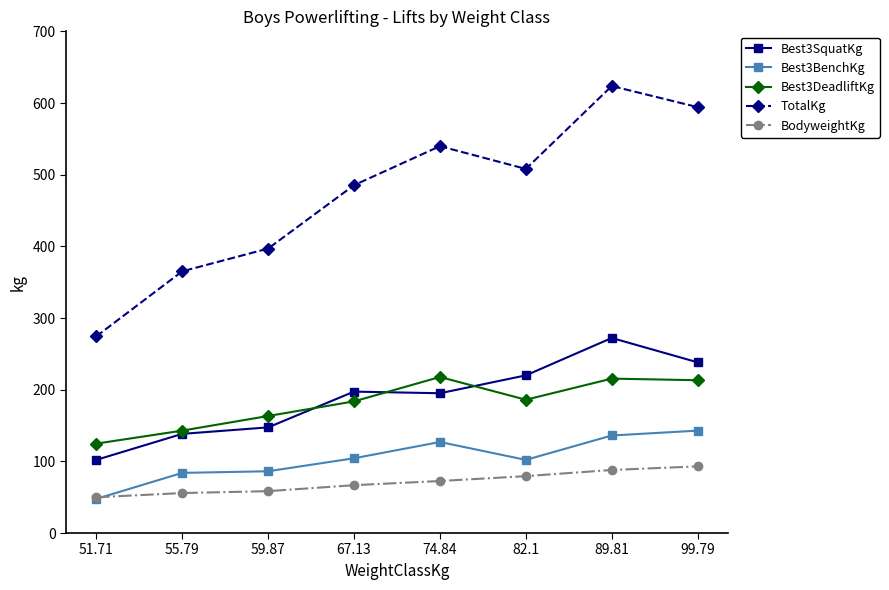

True or false: Best3SquatKg and Best3DeadliftKg cross at least once.

True